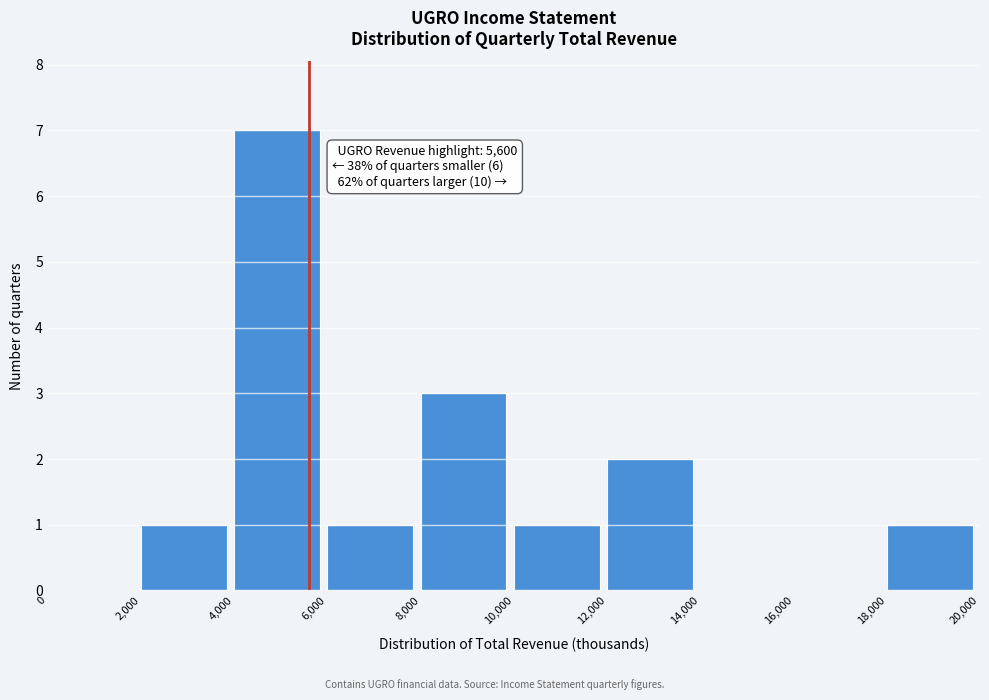

Over which range of the x-axis is the bar tallest?

4,000 to 6,000